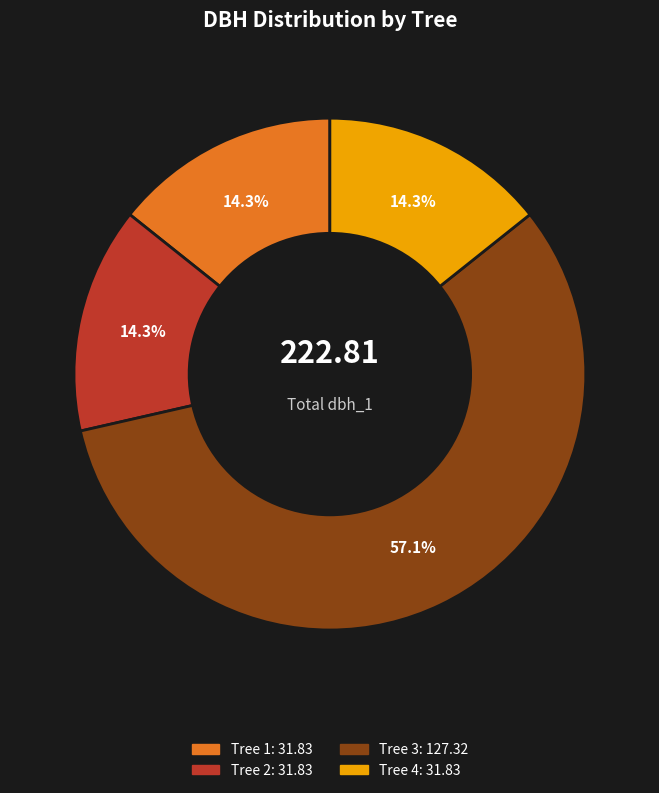

Which category has the biggest portion of the pie?

Tree 3: 127.32